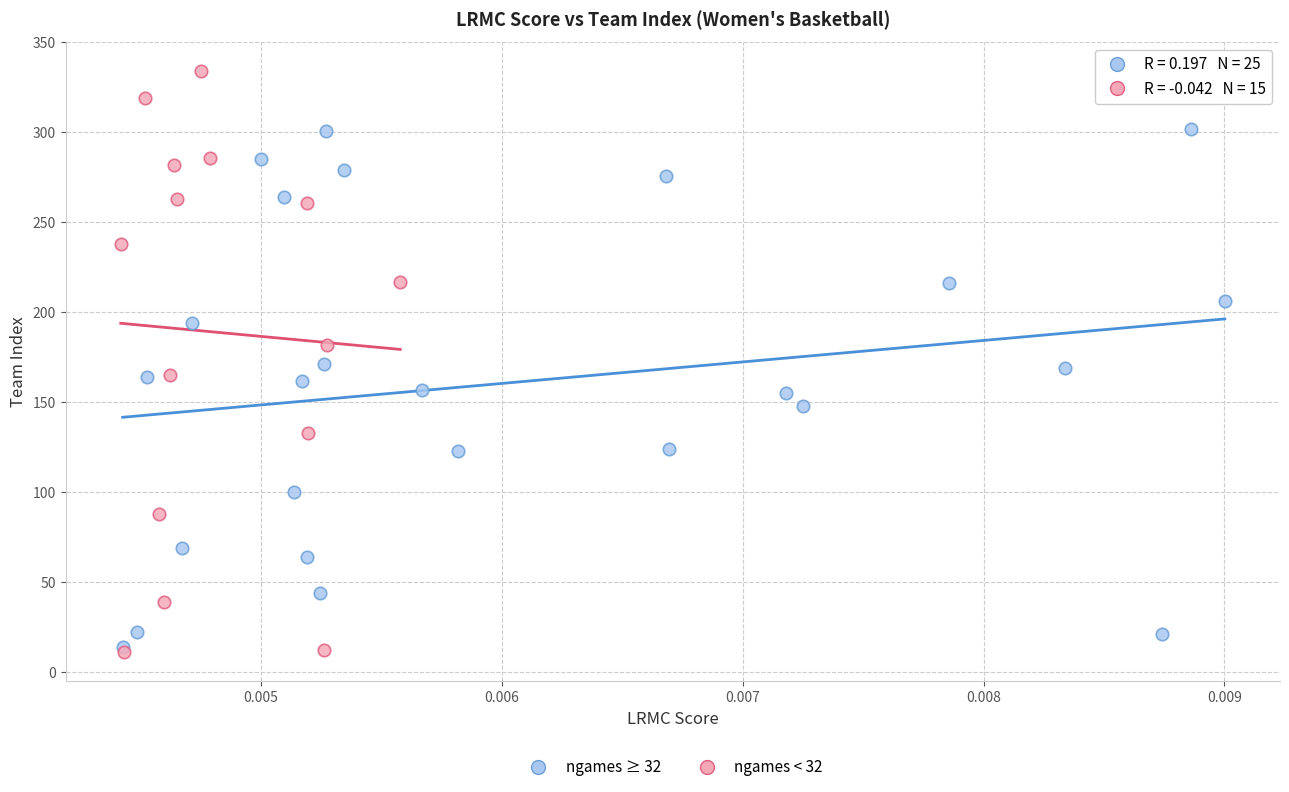

Which series contains the highest Y value?

ngames < 32